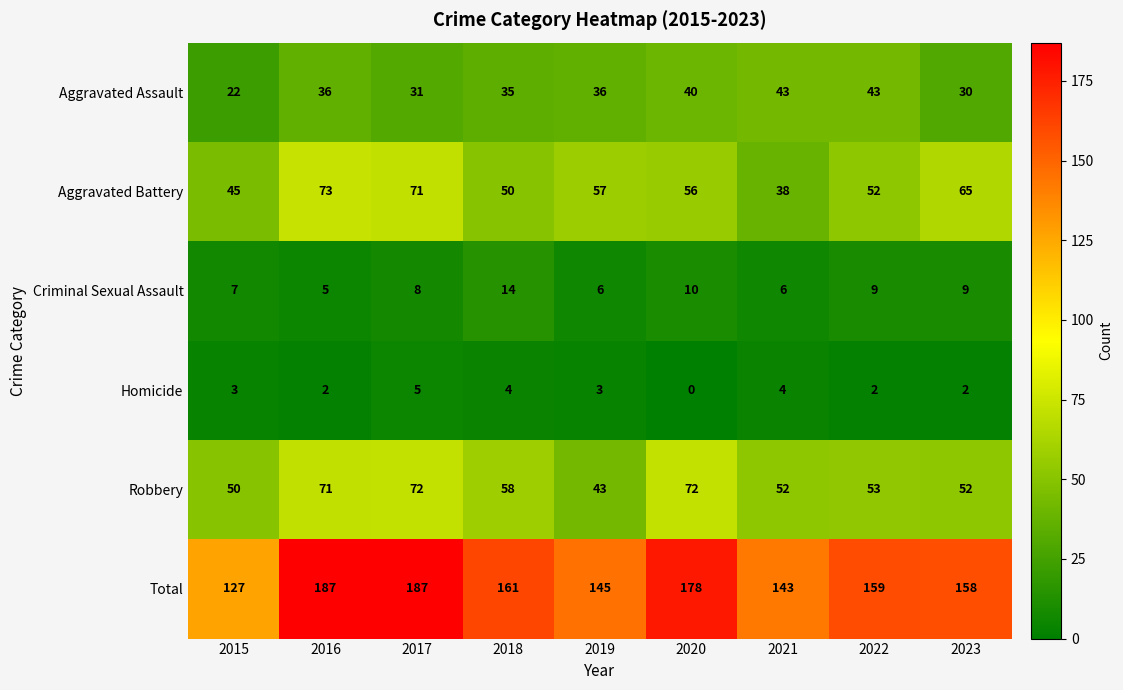

List the series in order of their peak value, lowest first.

Homicide, Criminal Sexual Assault, Aggravated Assault, Robbery, Aggravated Battery, Total